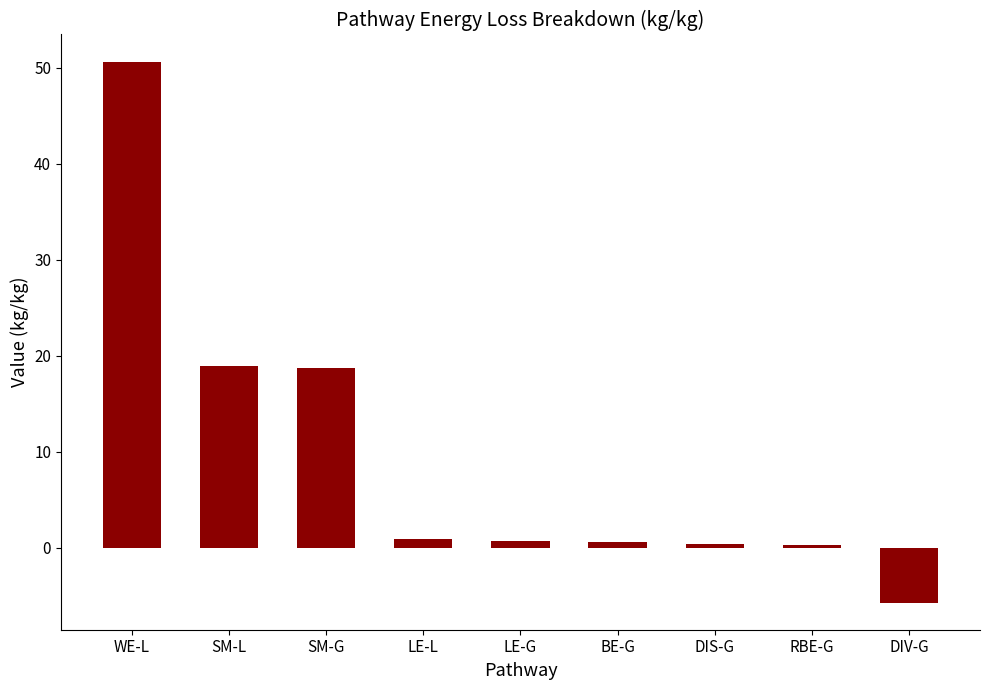

At which label does the data first exceed 0?

WE-L